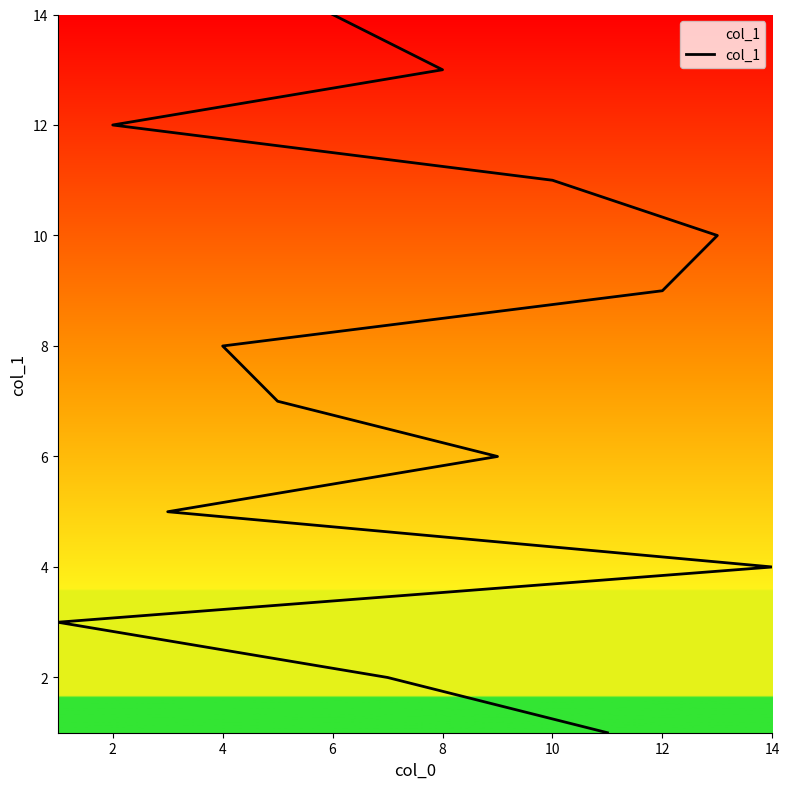

How many data points does each series have?

14